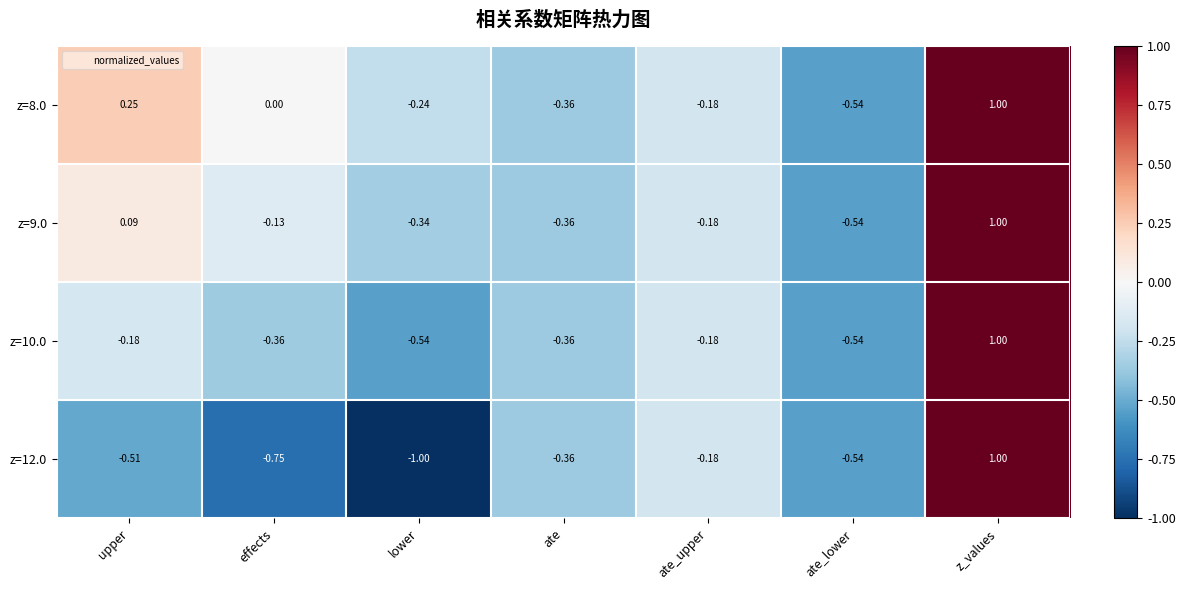

At which label does z=12.0 reach its minimum?

lower